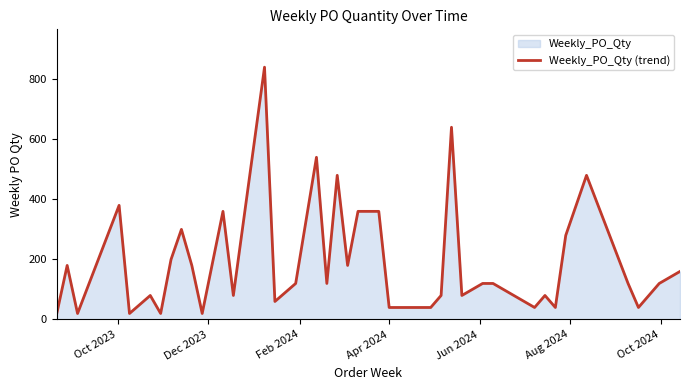

What is the difference between the maximum and minimum values?

820